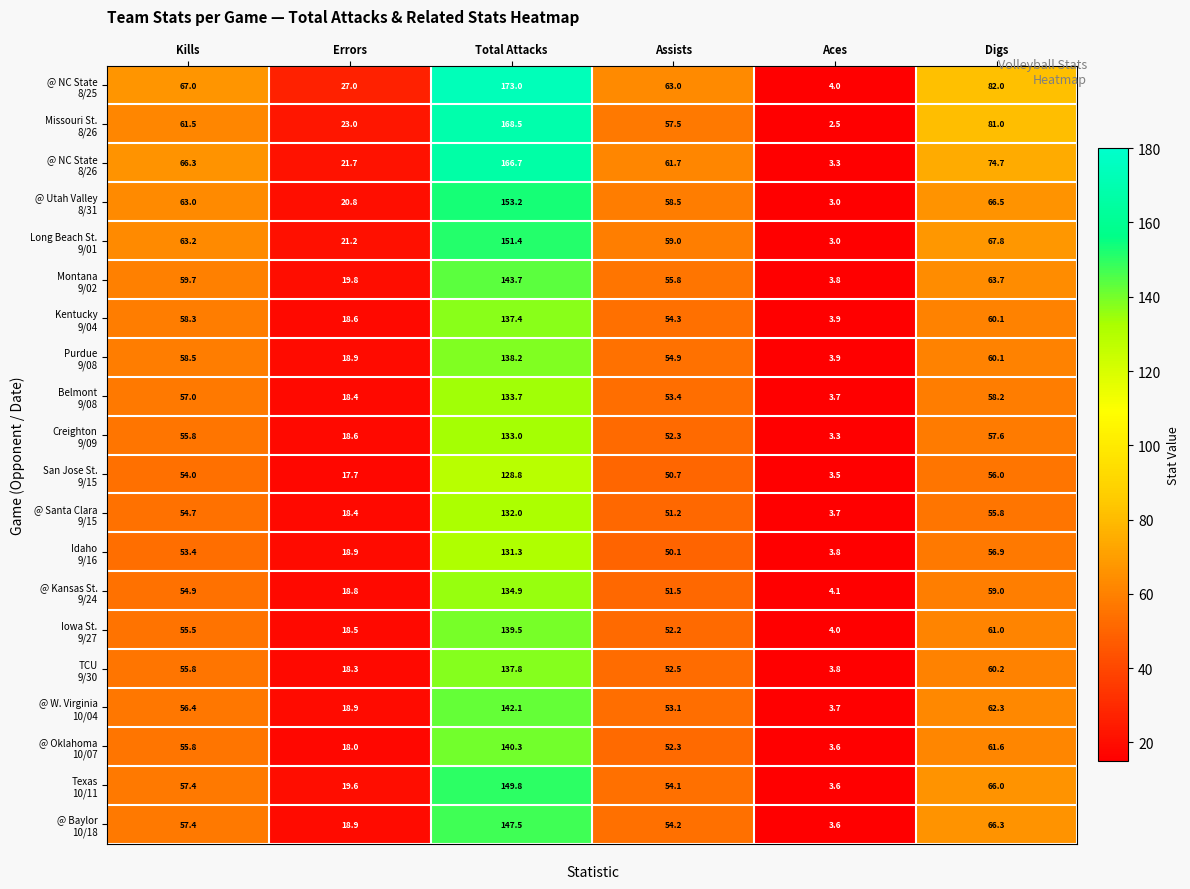

Which label corresponds to the largest value in the chart?

Total Attacks